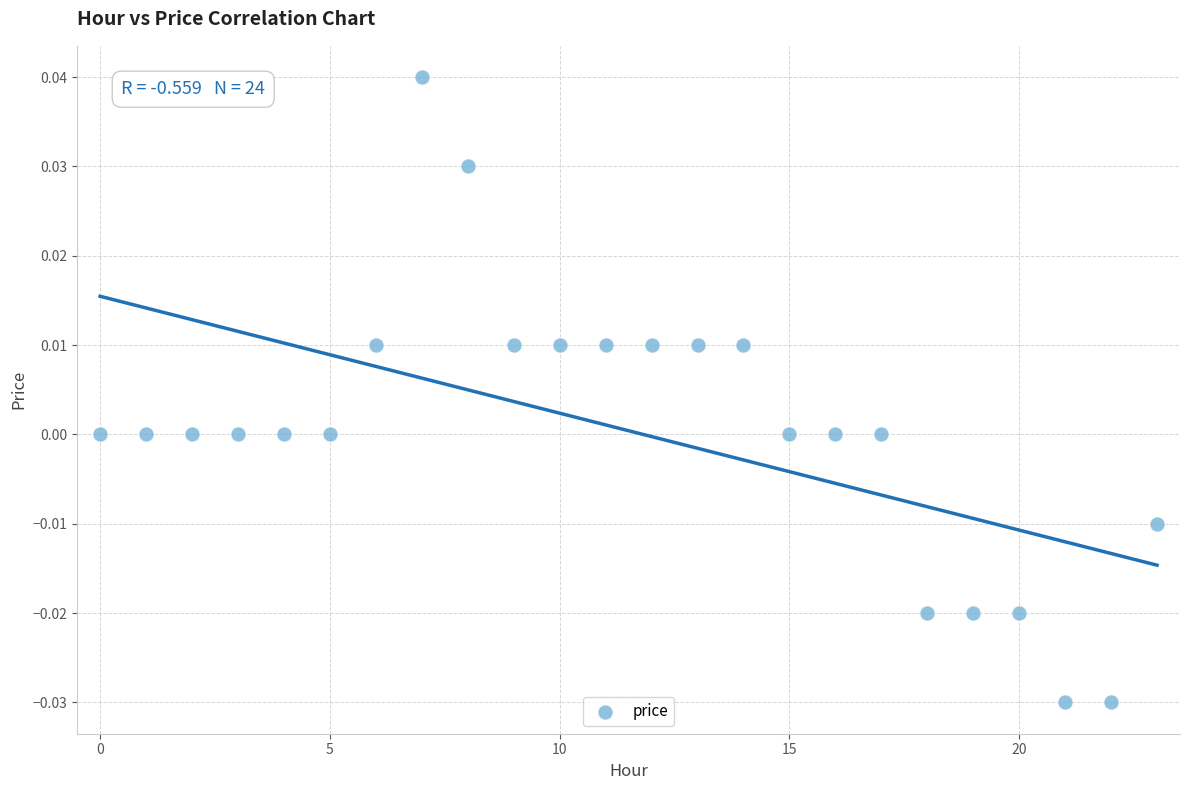

How many points are shown in the scatter plot?

24